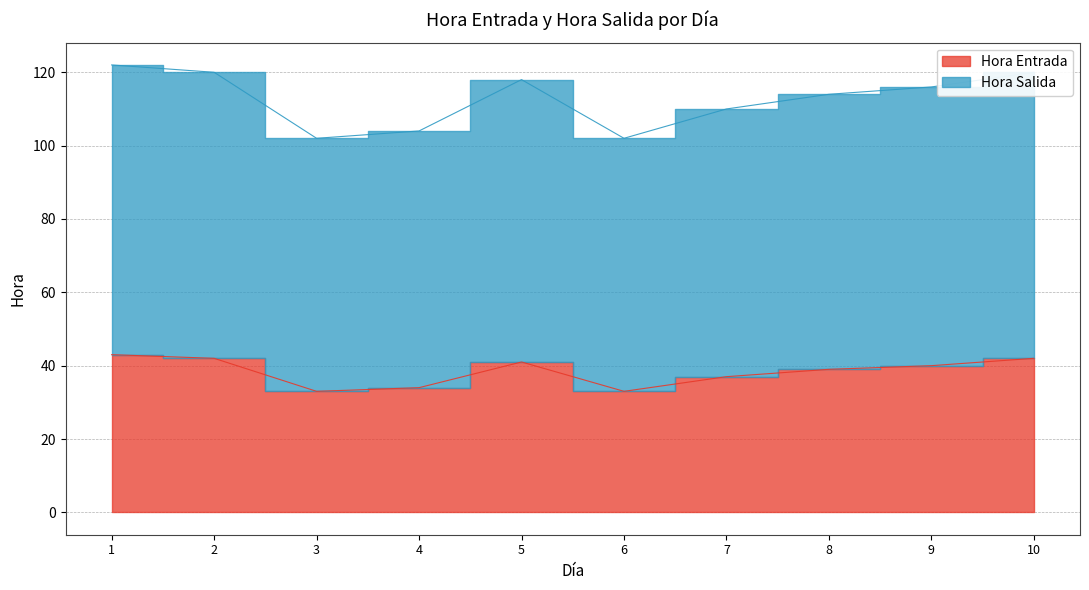

What is the total value across all series at 4?

138